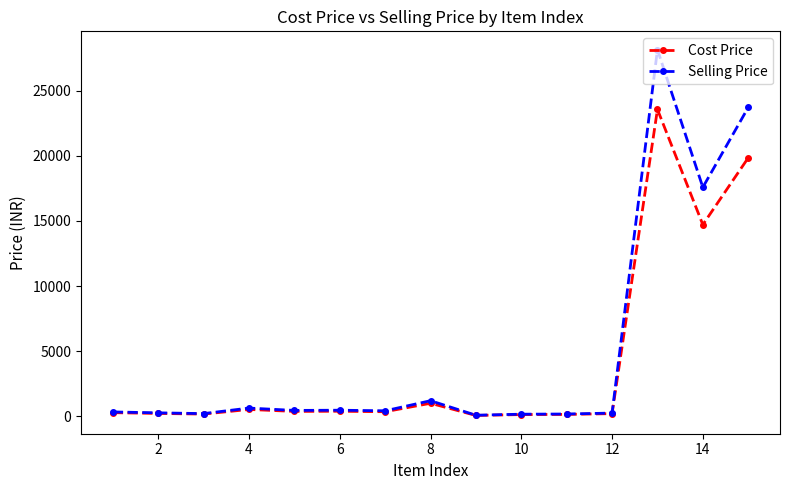

List the series in order of their peak value, highest first.

Selling Price, Cost Price